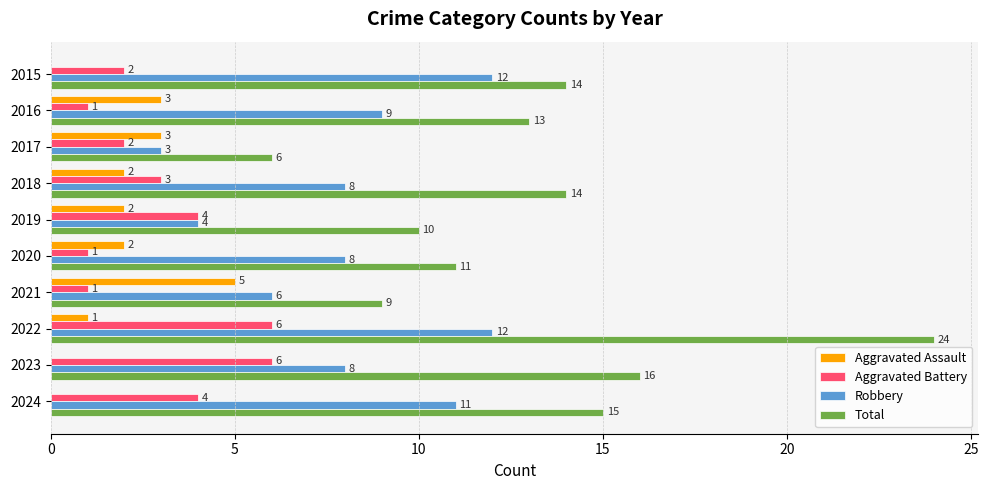

Which series changed the most between 2016 and 2020?

Total